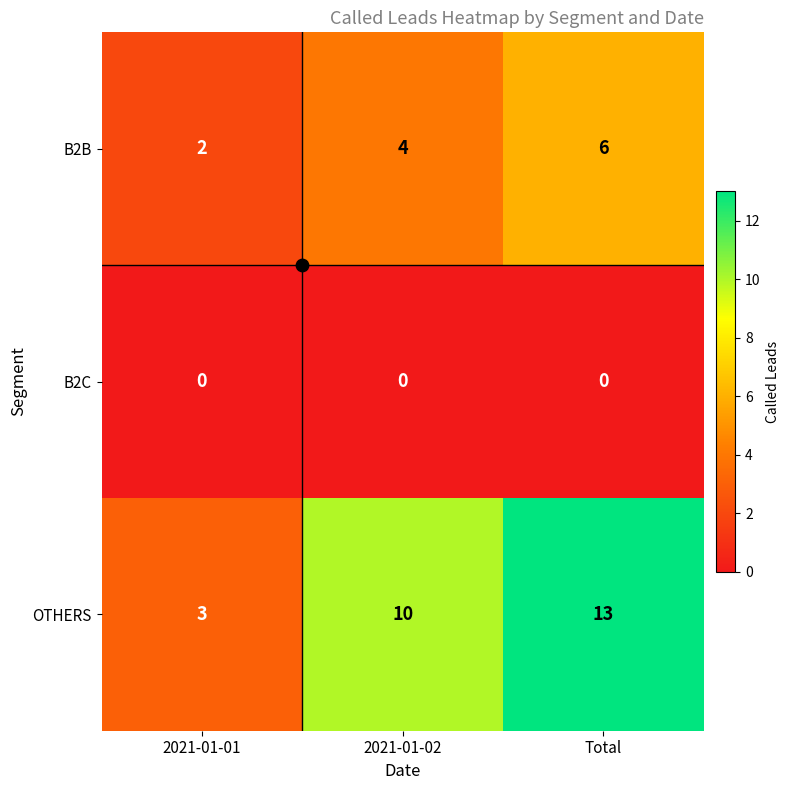

What is the maximum value shown in the chart?

13